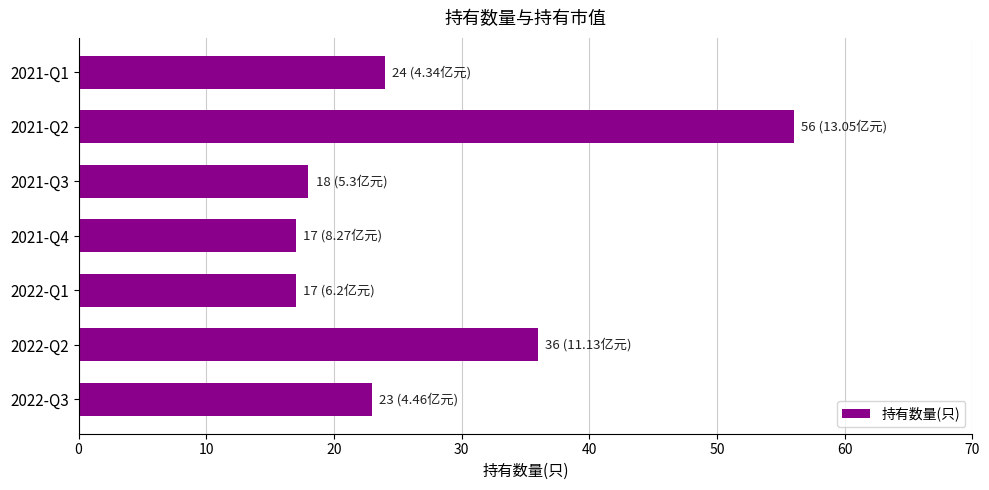

What is the difference between the second highest and second lowest values?

19